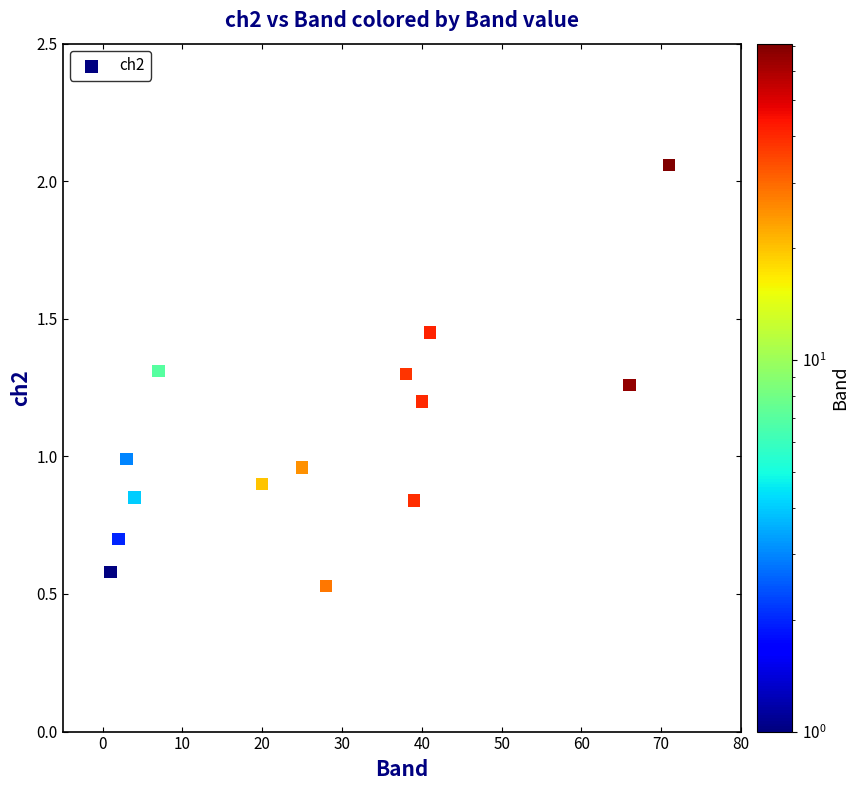

What is the range of X values (max minus min)?

70.0